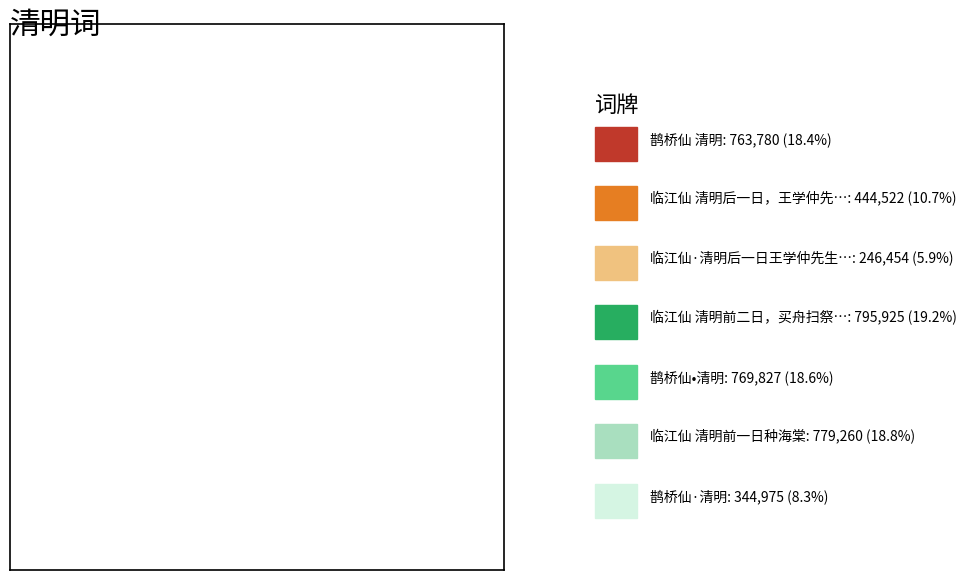

Does any single category account for the majority?

No